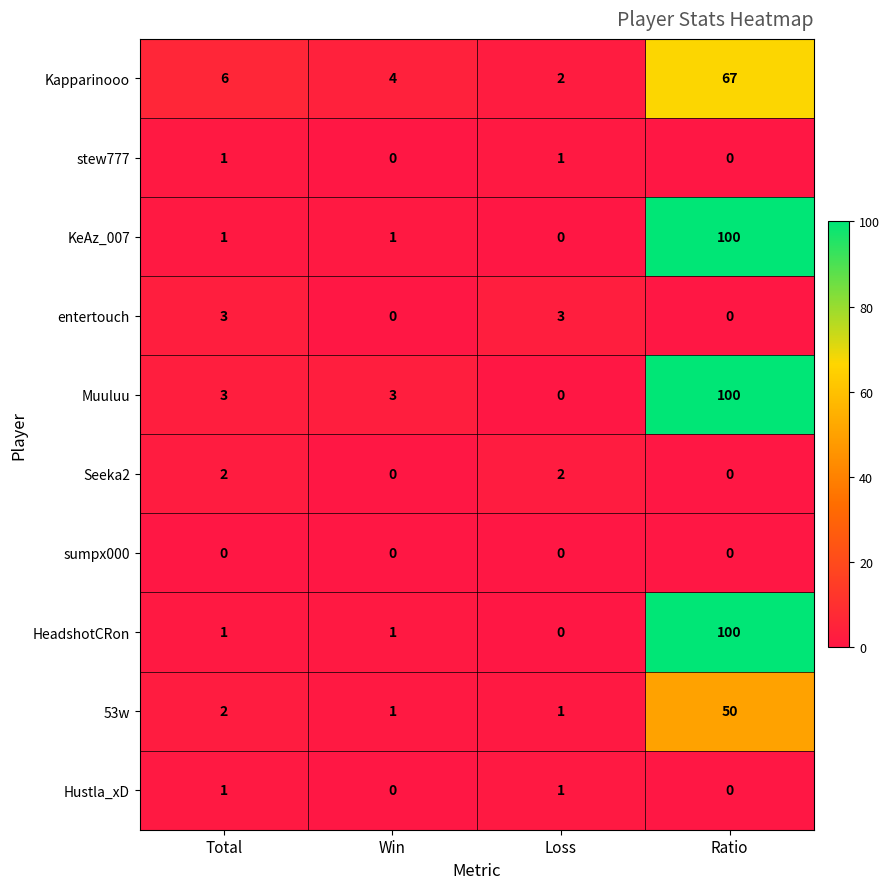

What is the difference between the KeAz_007 values at Ratio and Total?

99